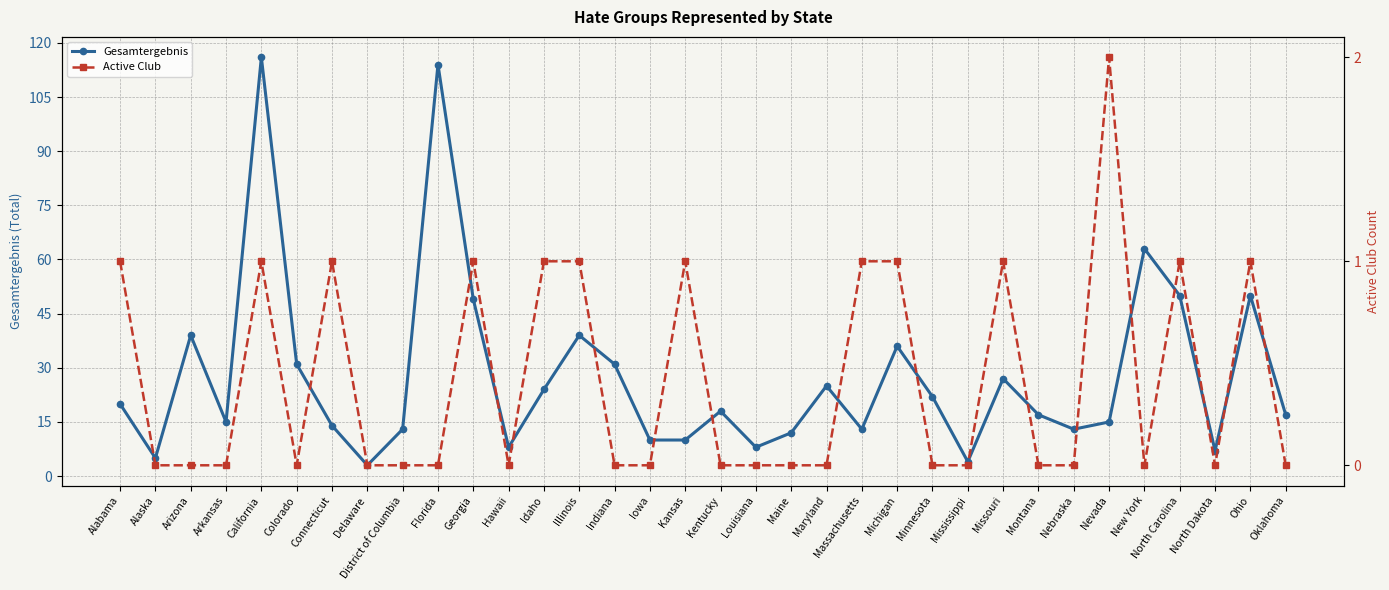

How many categories are shown in the chart?

34